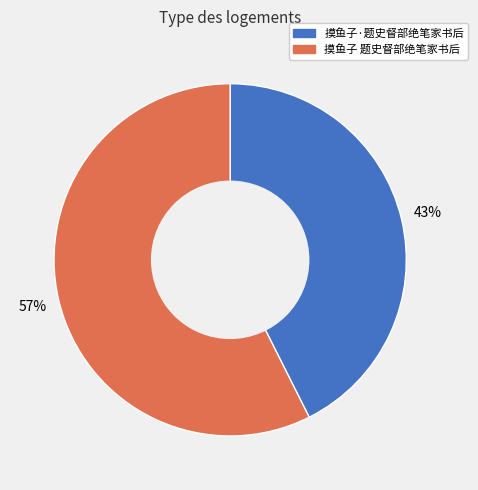

Is it true that 摸鱼子 题史督部绝笔家书后 is 57% of the pie?

True